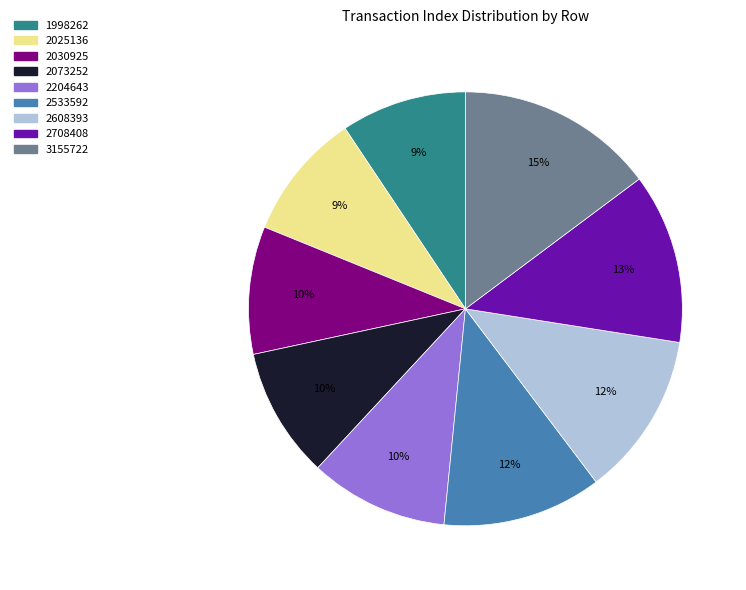

How many slices are in this pie chart?

9